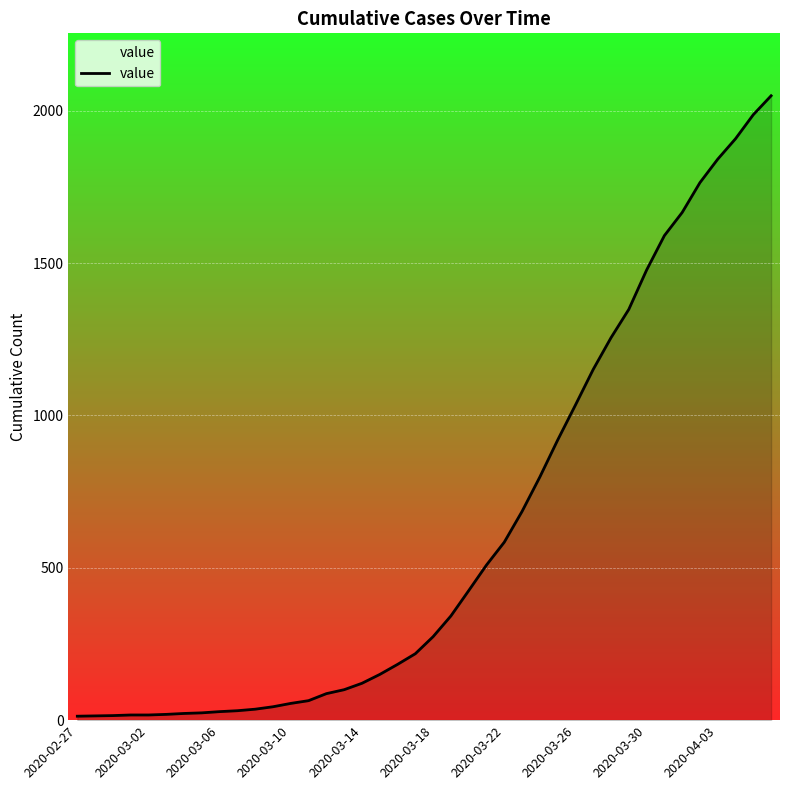

What is the difference between the maximum and minimum values?

2036